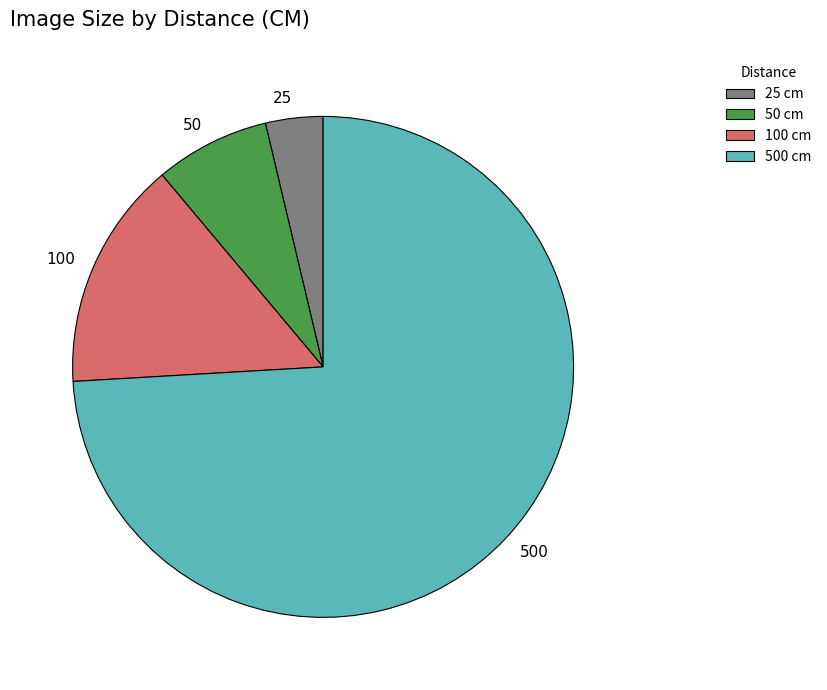

Does any single category account for the majority?

Yes